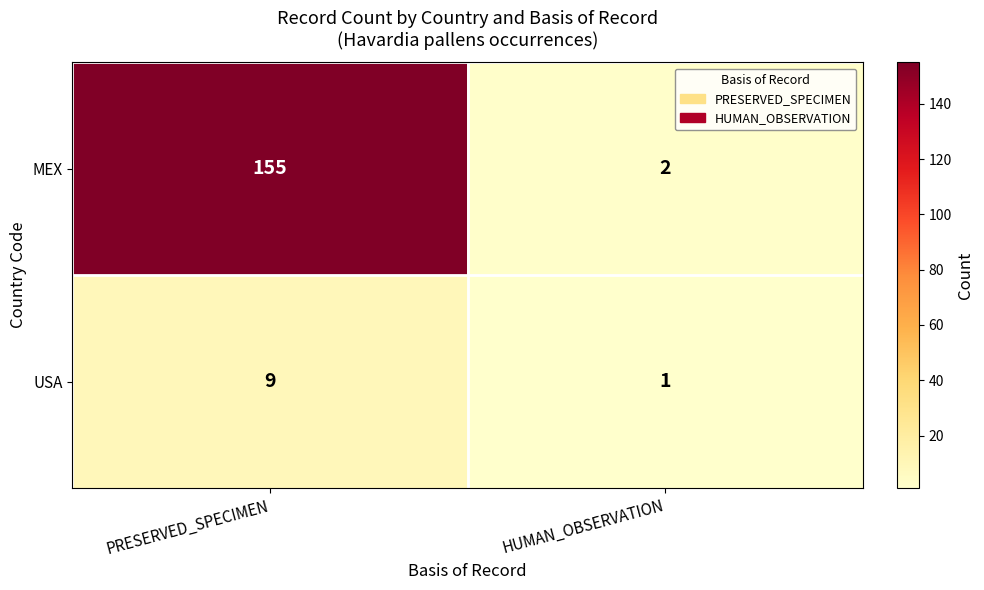

At how many categories does at least one series exceed 130?

1